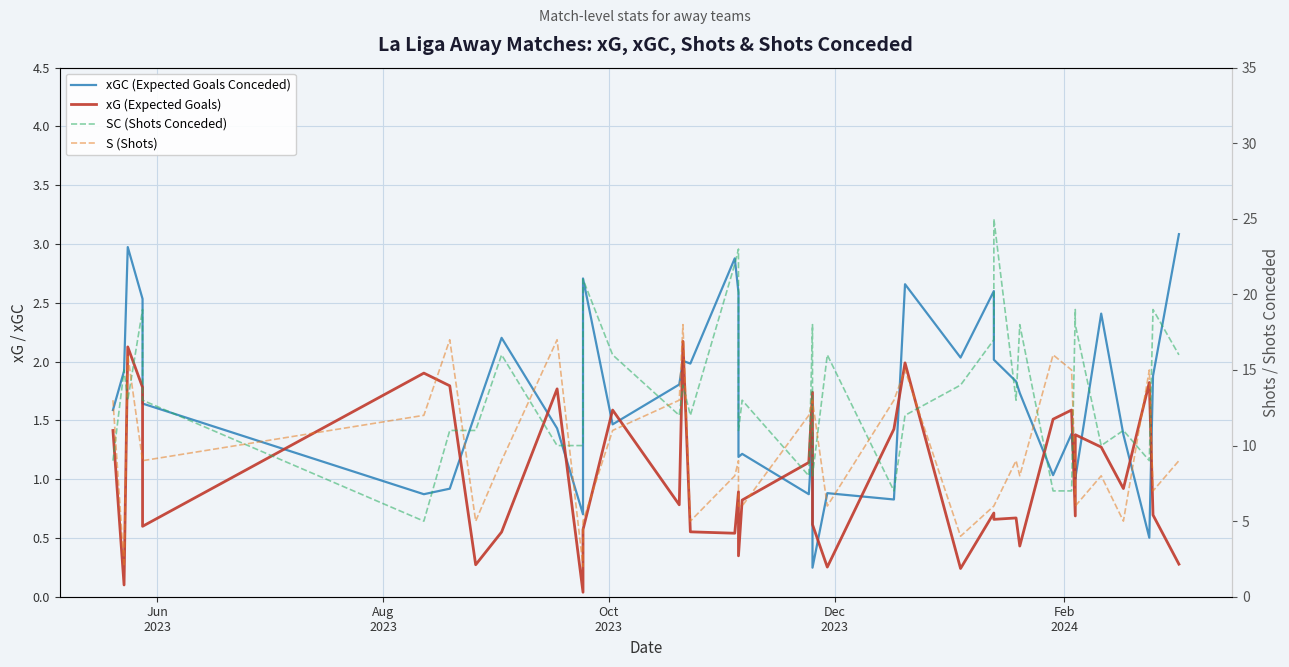

True or false: S (Shots) has more than 0 interior local peaks.

True